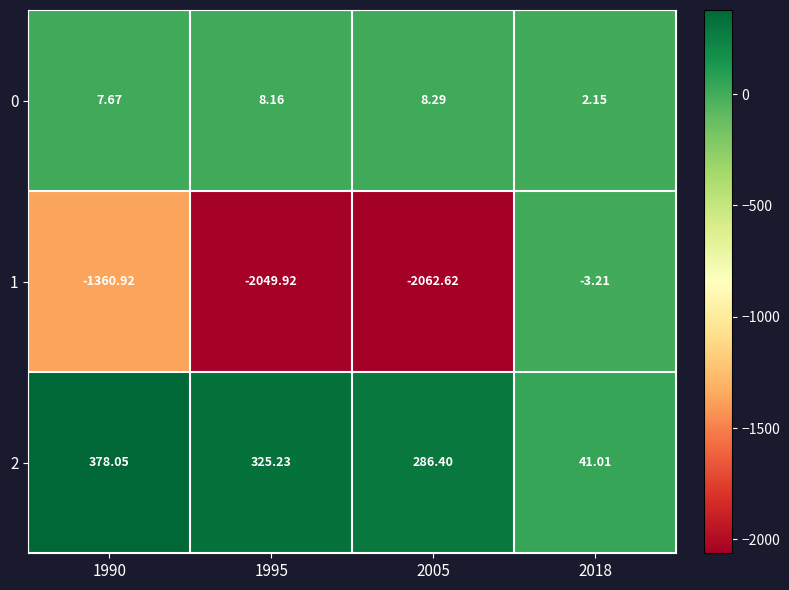

Which series has the widest spread of values?

1